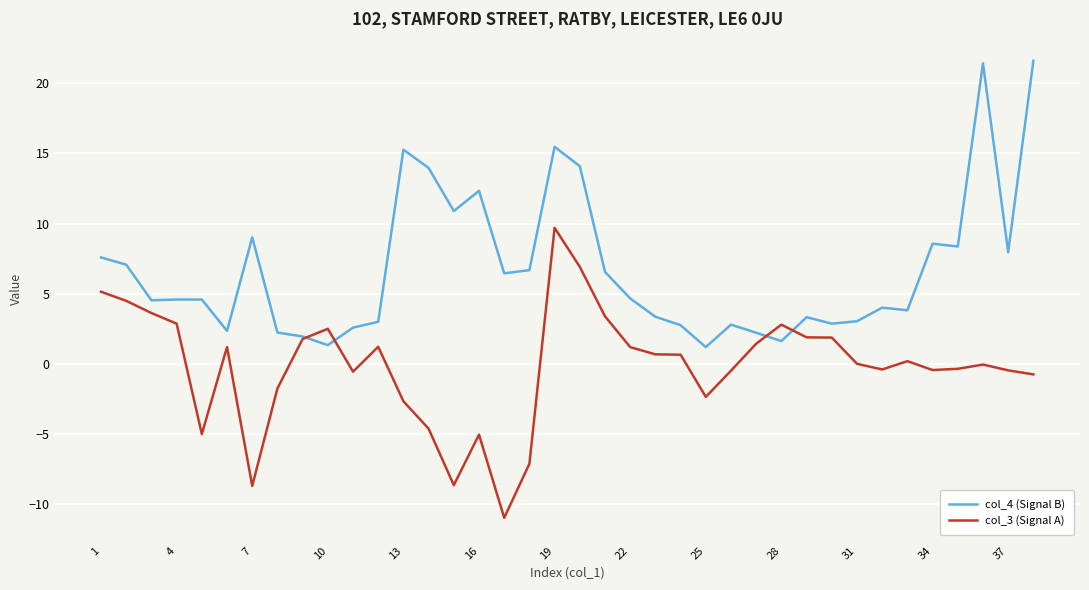

Rank the series by their average value, from lowest to highest.

col_3 (Signal A), col_4 (Signal B)